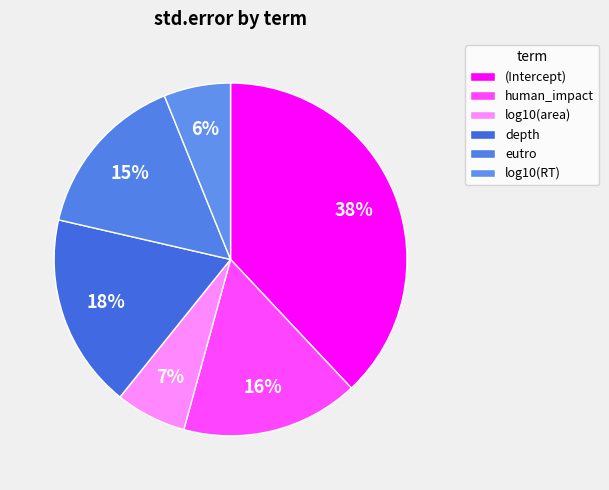

Is it true that log10(area) is 7% of the pie?

True